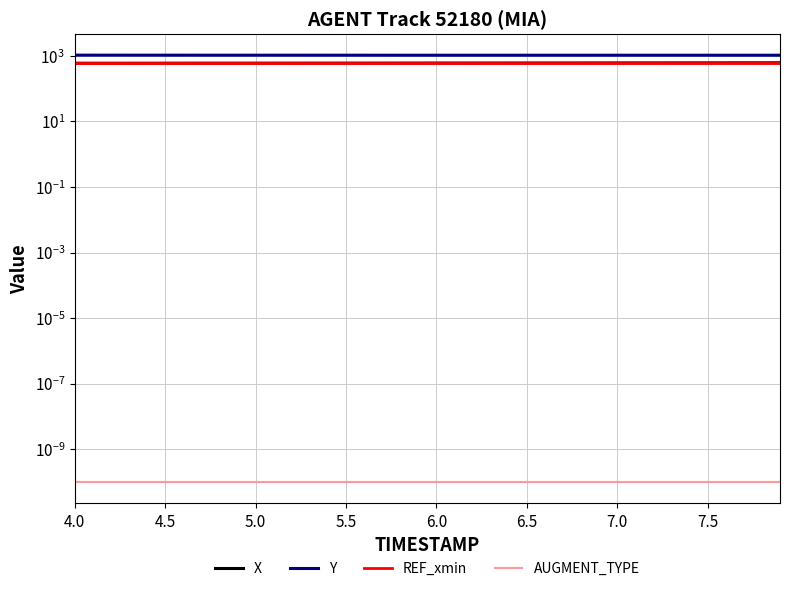

Which series has the largest total across all categories?

Y